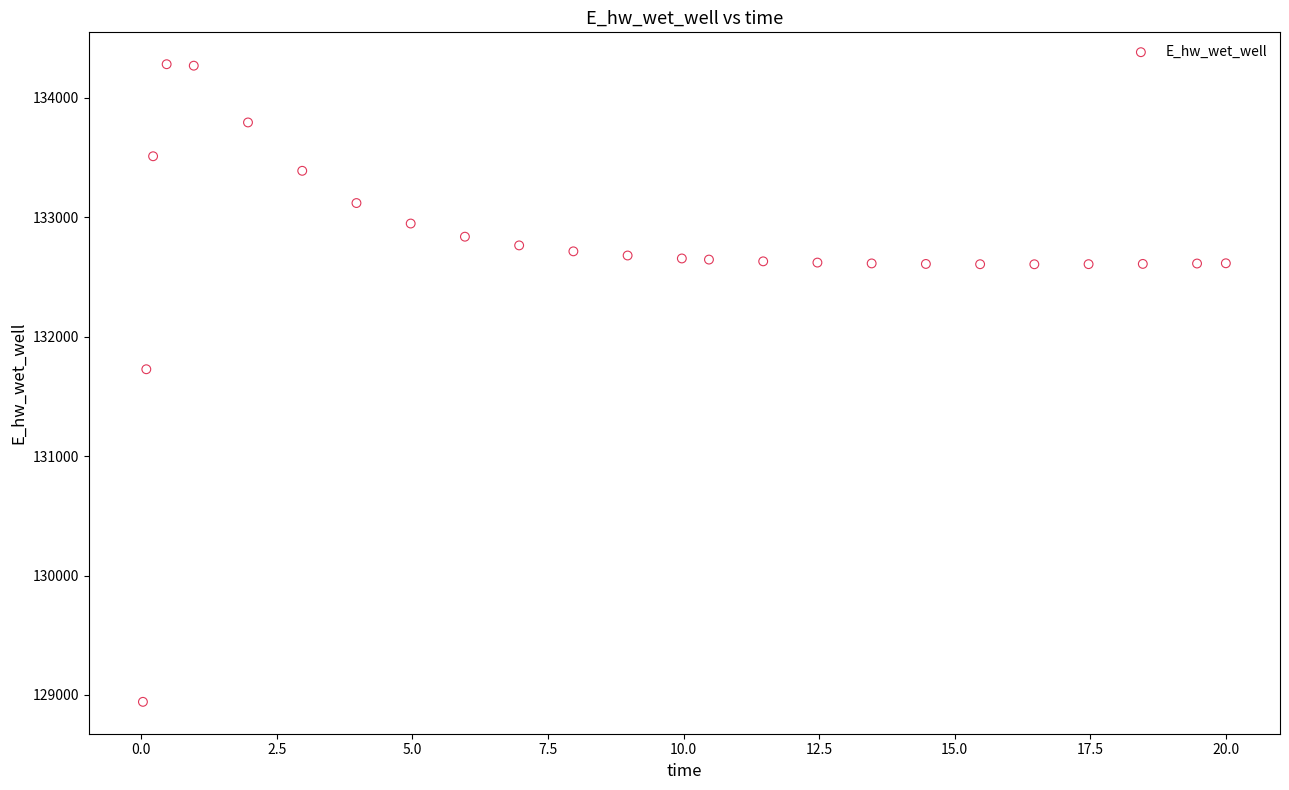

What Y value in the scatter plot is closest to 131612?

131727.8